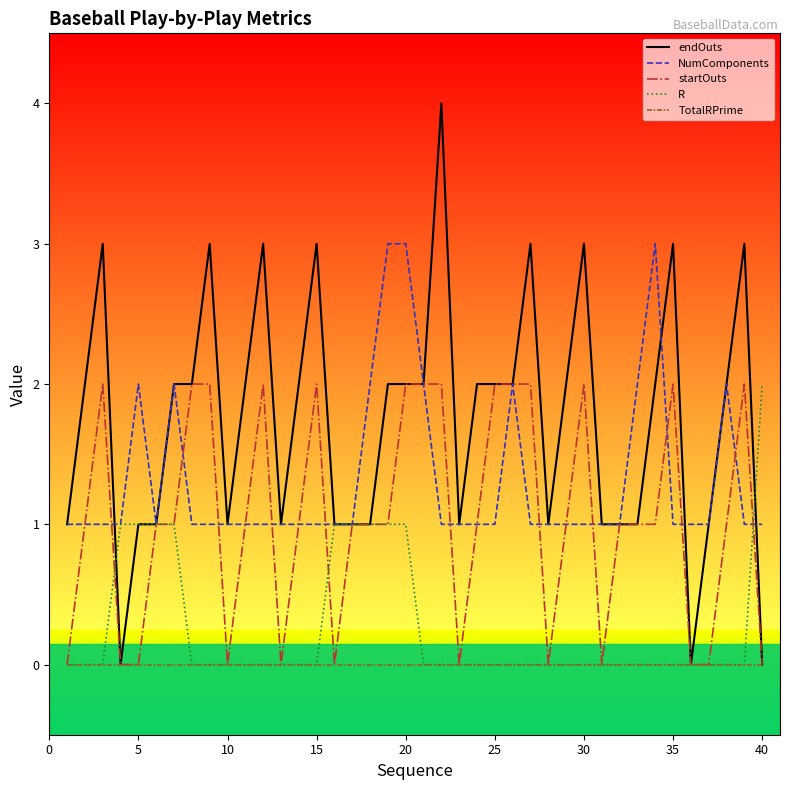

Which series has the largest range (max minus min)?

endOuts